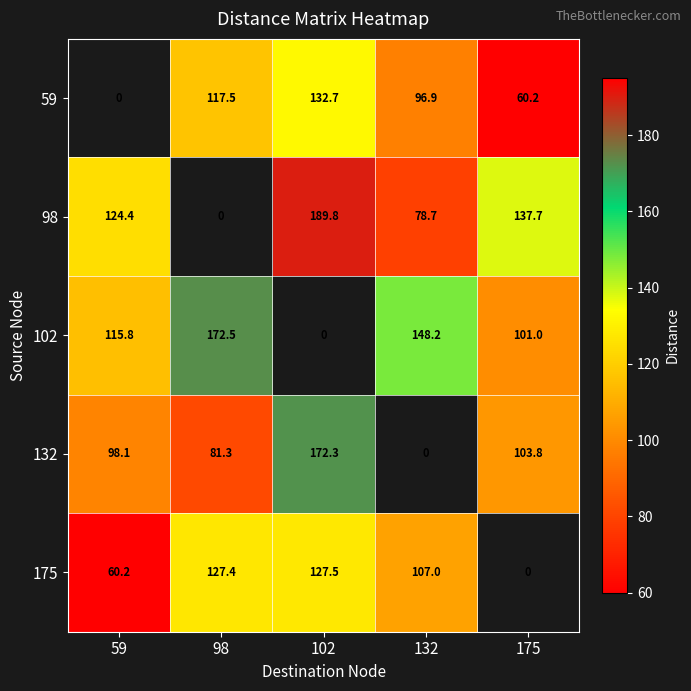

What is the difference between the highest and lowest values at 98?

91.2